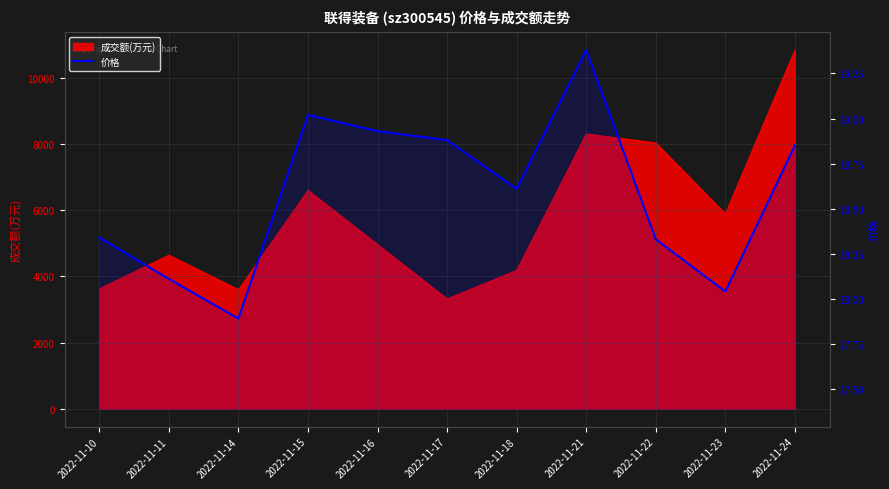

Reading right to left, extract all data points from this chart.

18.9	18.0	18.3	19.4	18.6	18.9	18.9	19.0	17.9	18.1	18.3